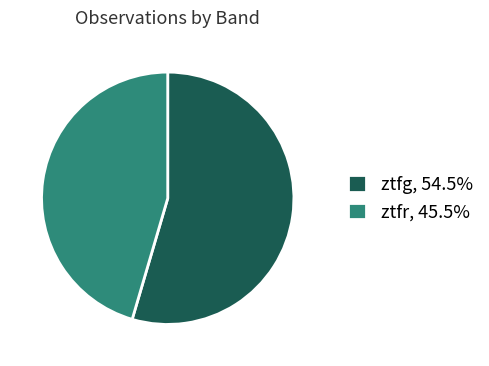

Does ztfg represent more than half of the total?

Yes